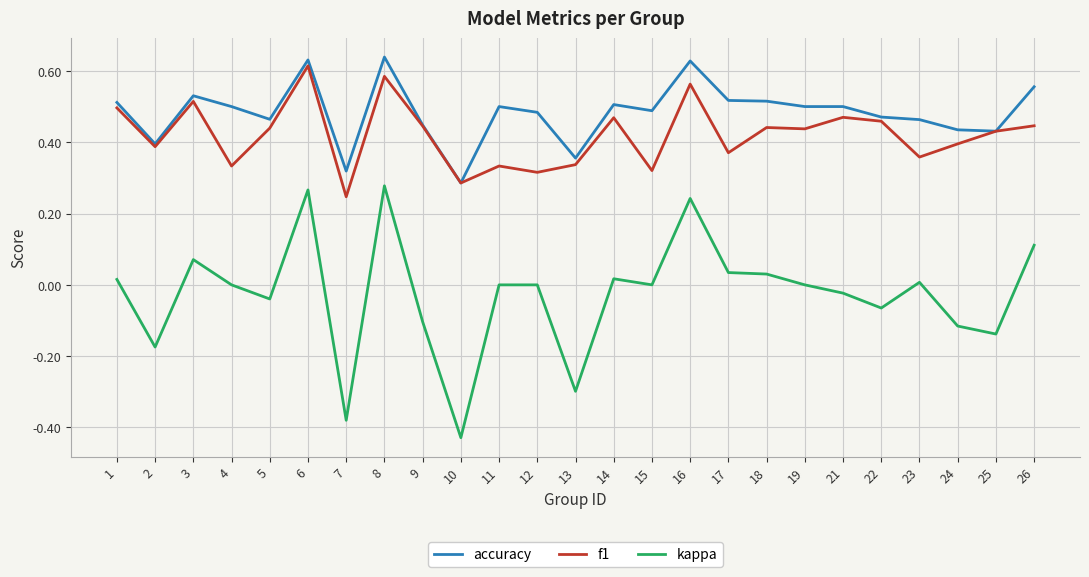

At 18, list the series in order from smallest to largest.

kappa, f1, accuracy